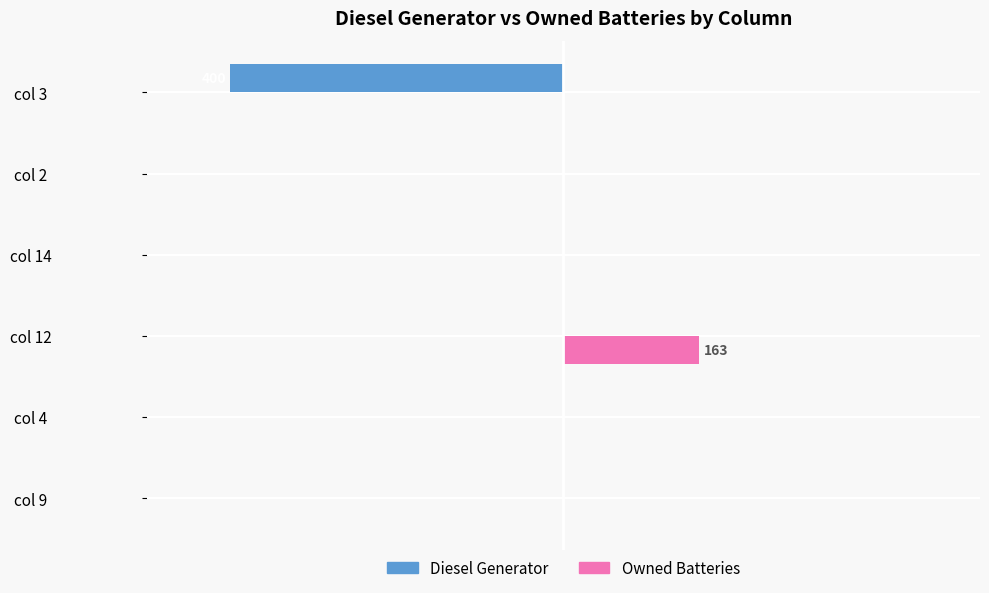

Which series has the widest spread of values?

Diesel Generator